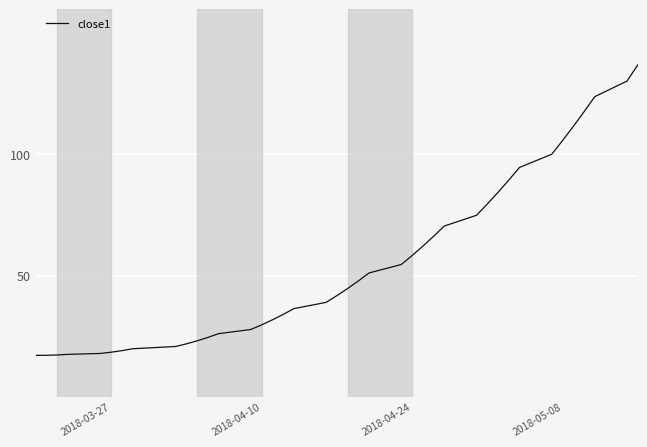

What is the minimum value shown in the chart?

17.0